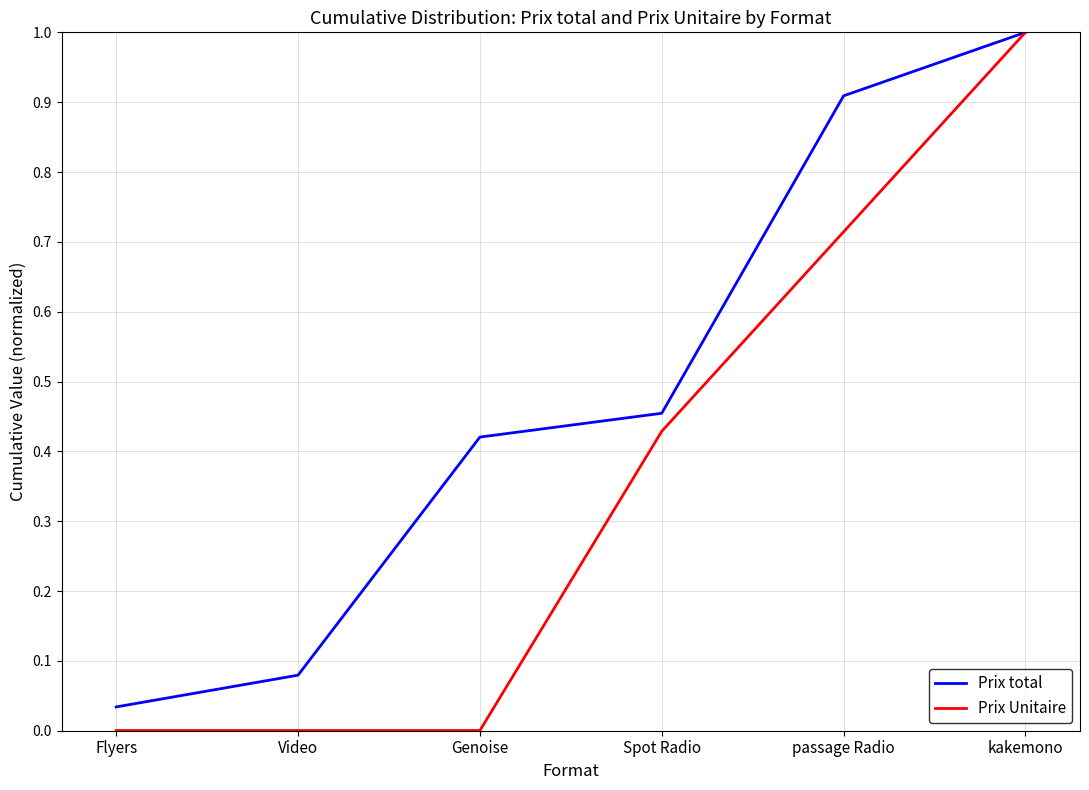

Which category has the highest value in the Prix Unitaire series?

kakemono